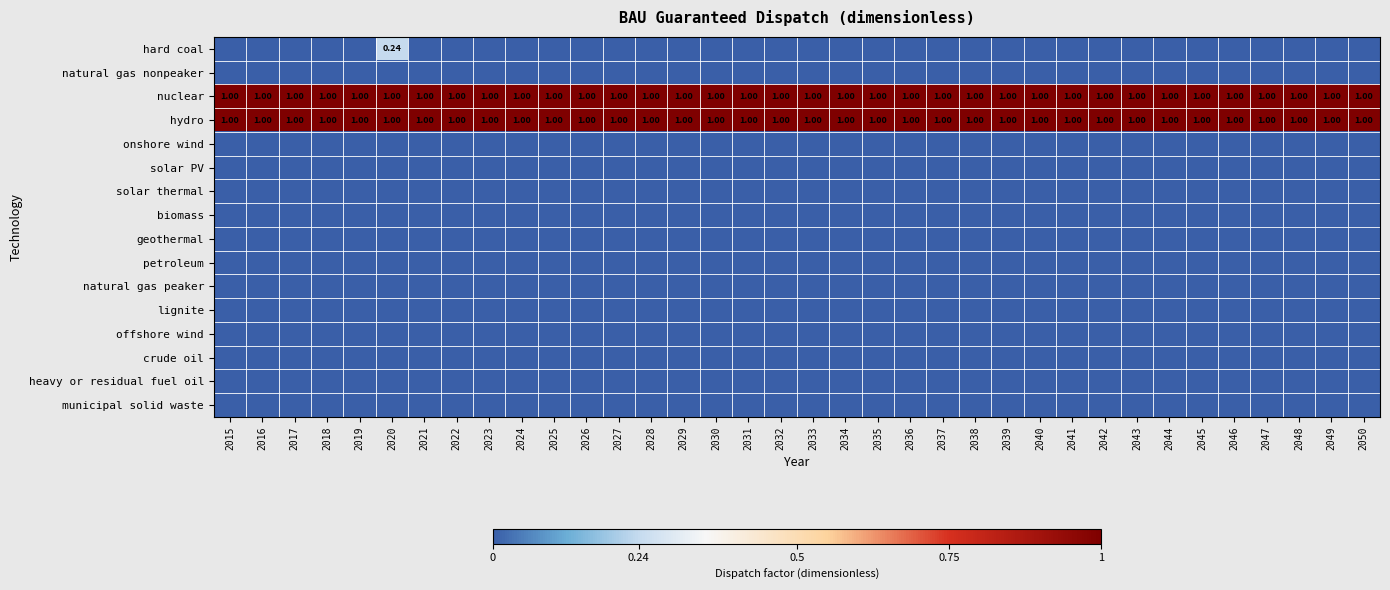

Which category has the lowest value in the natural gas peaker series?

2015